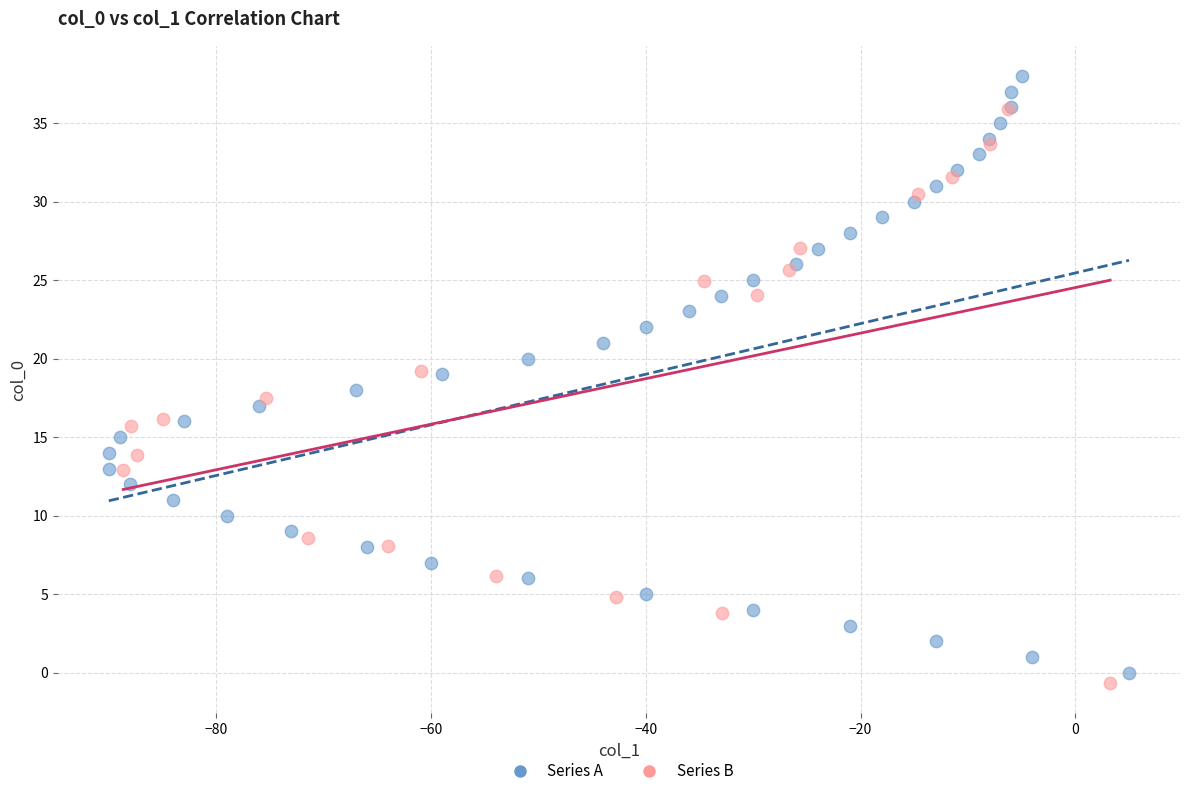

Which series contains the highest Y value?

Series A